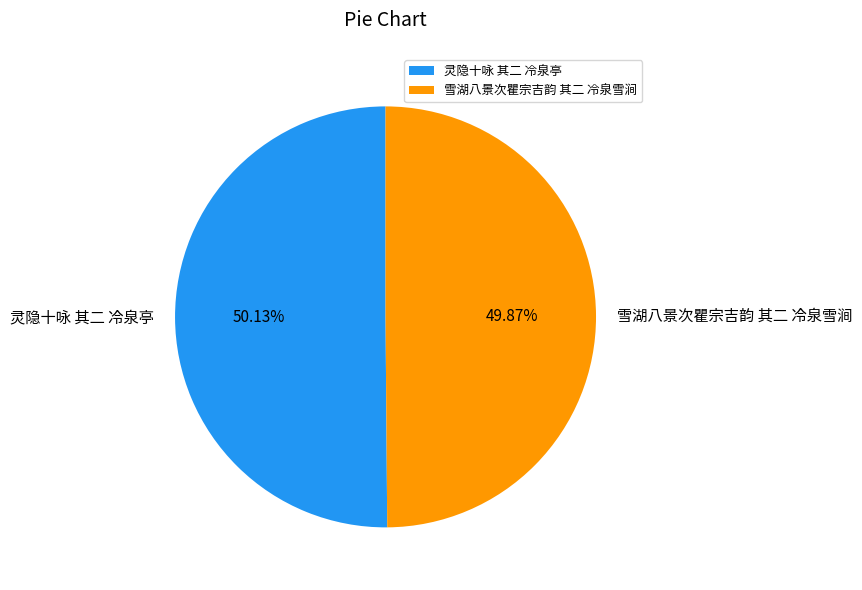

To the nearest percent, what is the average slice percentage?

50%